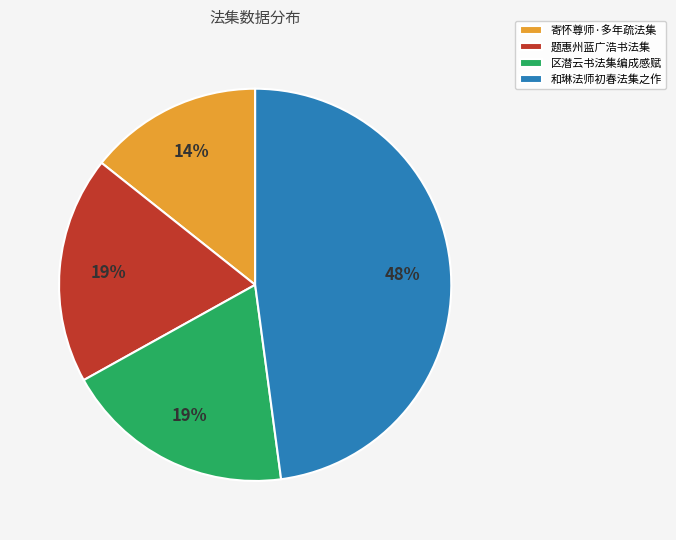

What is the ratio of the value at 区潜云书法集编成感赋 to the value at 和琳法师初春法集之作?

0.4